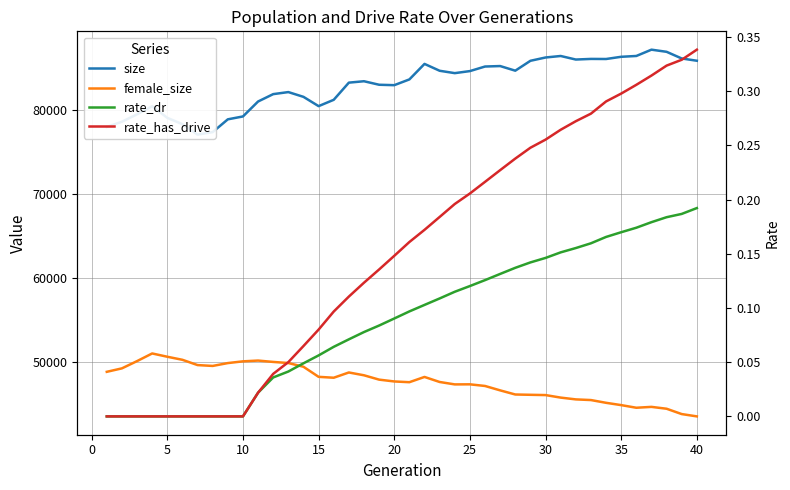

What is the average value of the size series?

83067.7